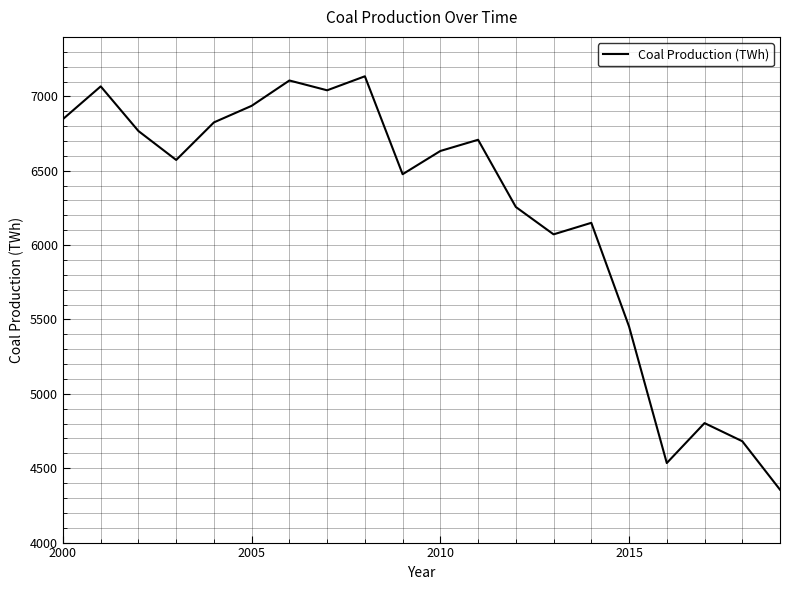

What is the smallest value displayed?

4355.6